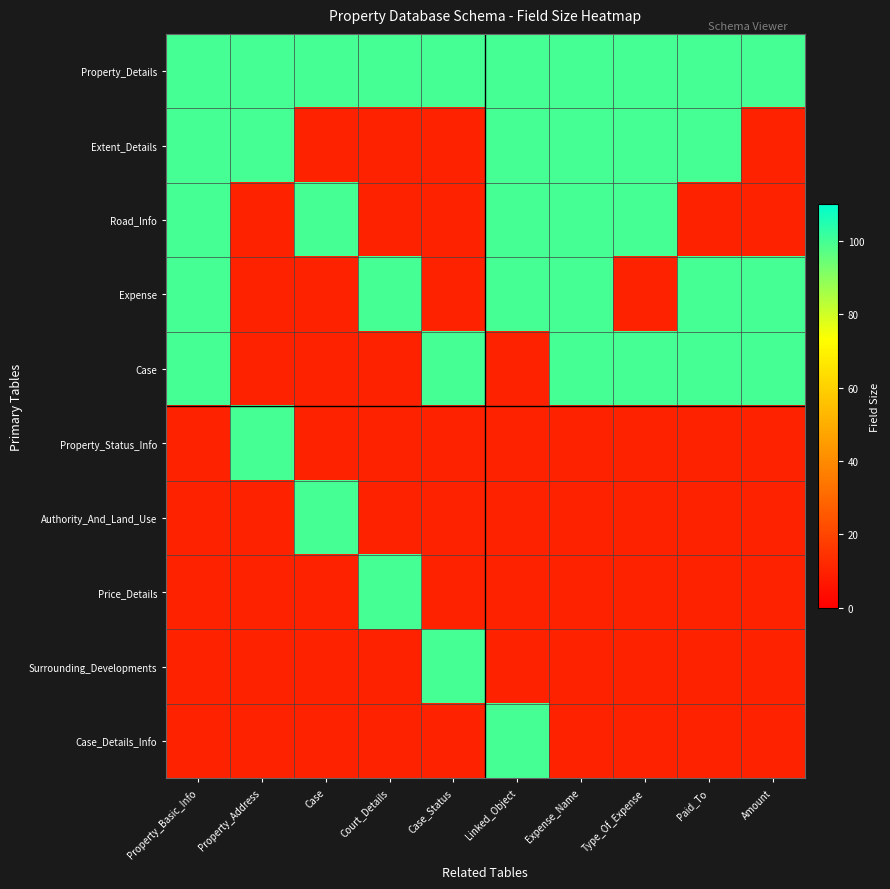

Which category has the highest value across all series?

Property_Basic_Info